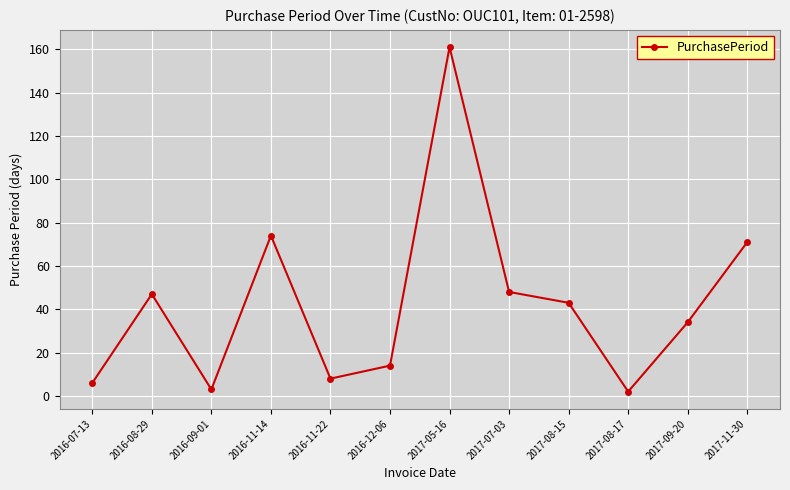

Which label corresponds to the largest value in the chart?

2017-05-16